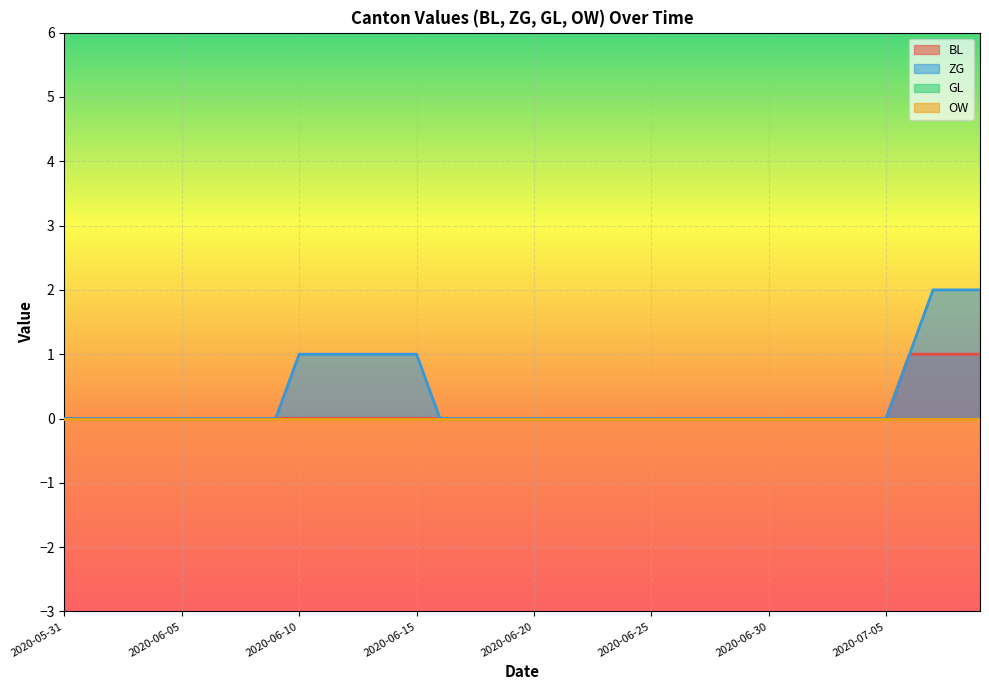

At which category does the chart reach its minimum across all series?

2020-05-31